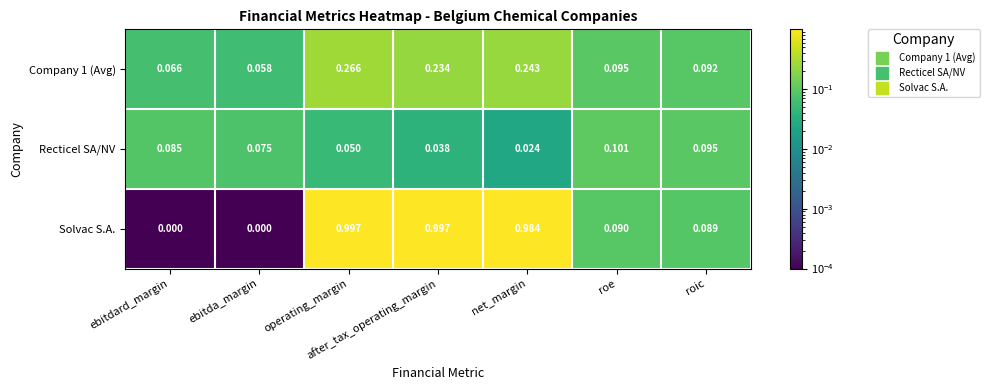

Which category has the lowest value in the Company 1 (Avg) series?

ebitda_margin